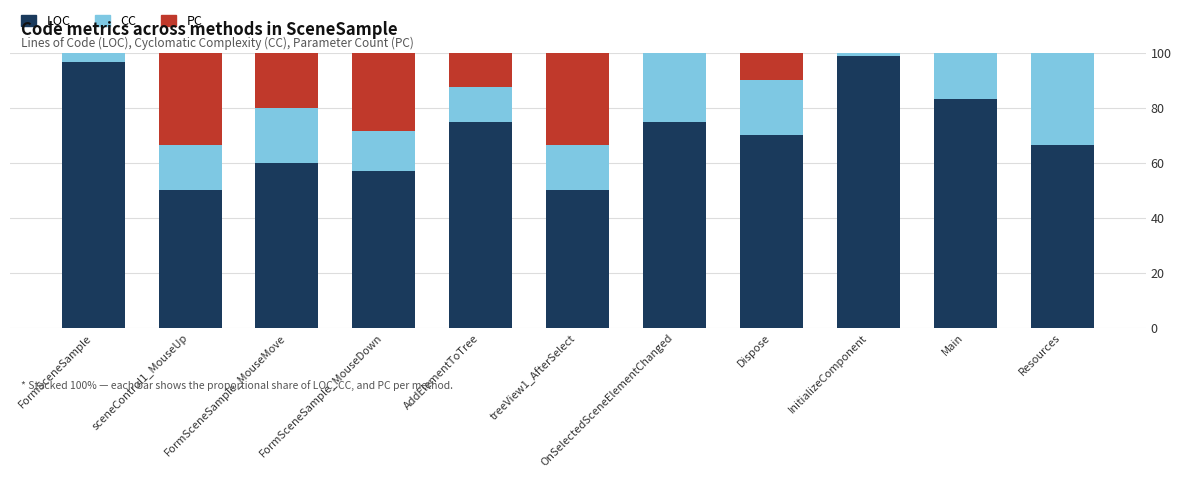

The LOC series shows 126.8 at AddElementToTree. True or false?

False